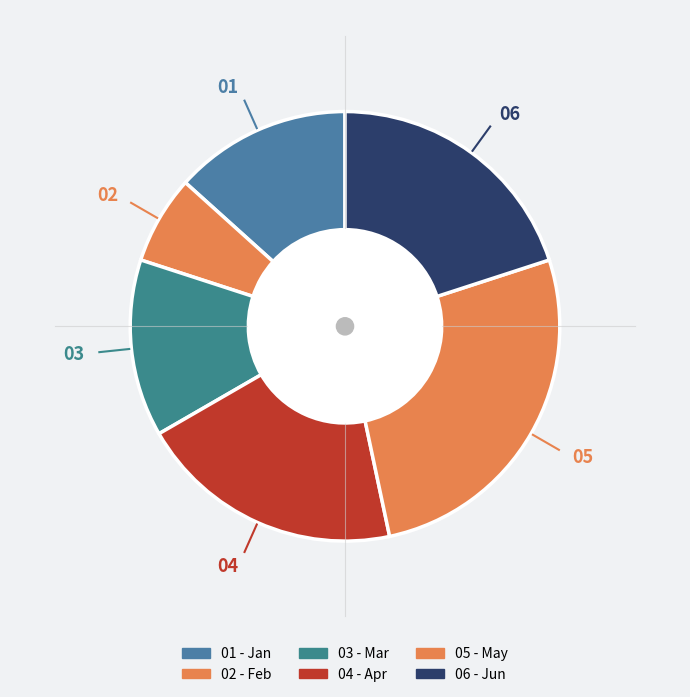

What is the largest slice in the pie chart?

May